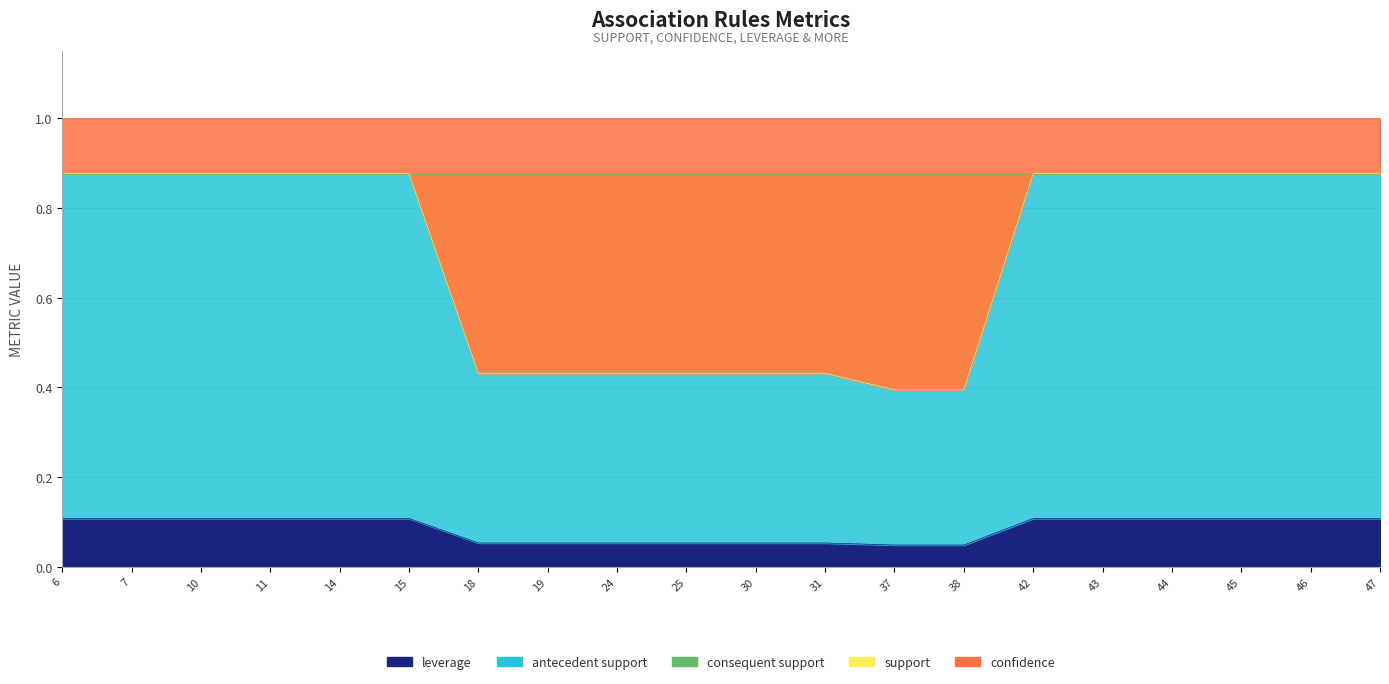

What is the spread (max minus min) of values at 46?

0.8